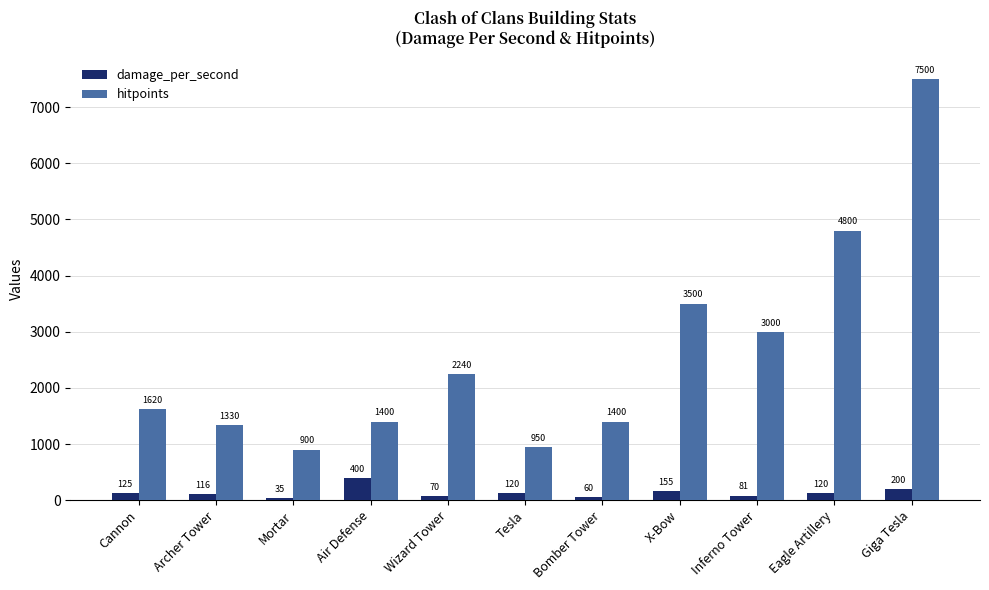

What is the difference between the hitpoints values at Air Defense and Cannon?

220